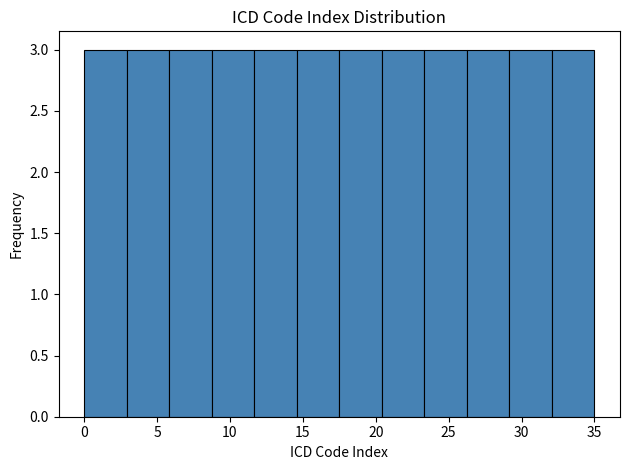

What is the height of the bar covering 20.5 to 23.5 on the x-axis? Neither the bar edges nor the heights are printed on the chart, so give them approximately, as read against the axes.

3